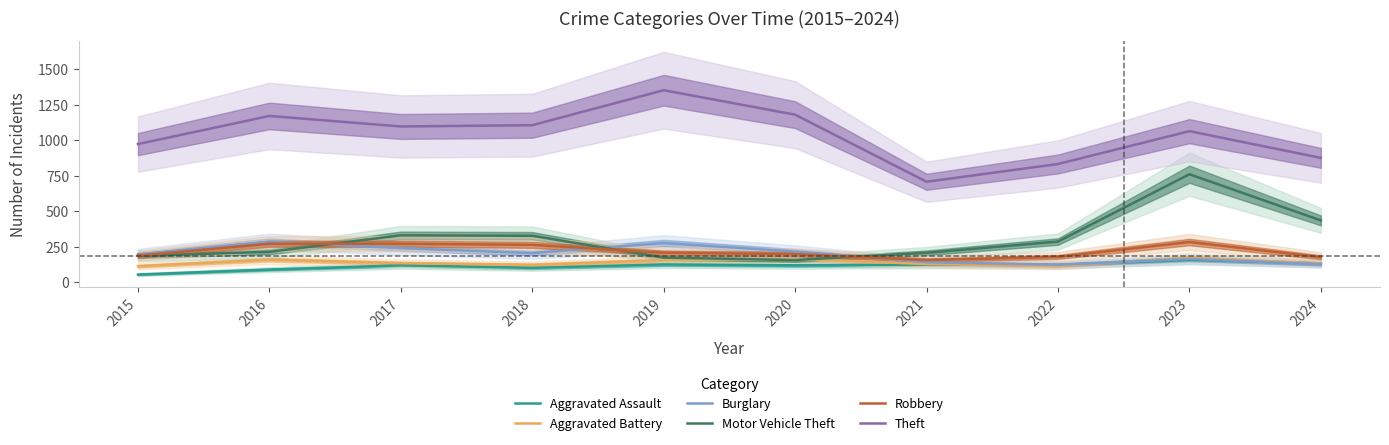

True or false: Robbery and Theft intersect in this chart.

False